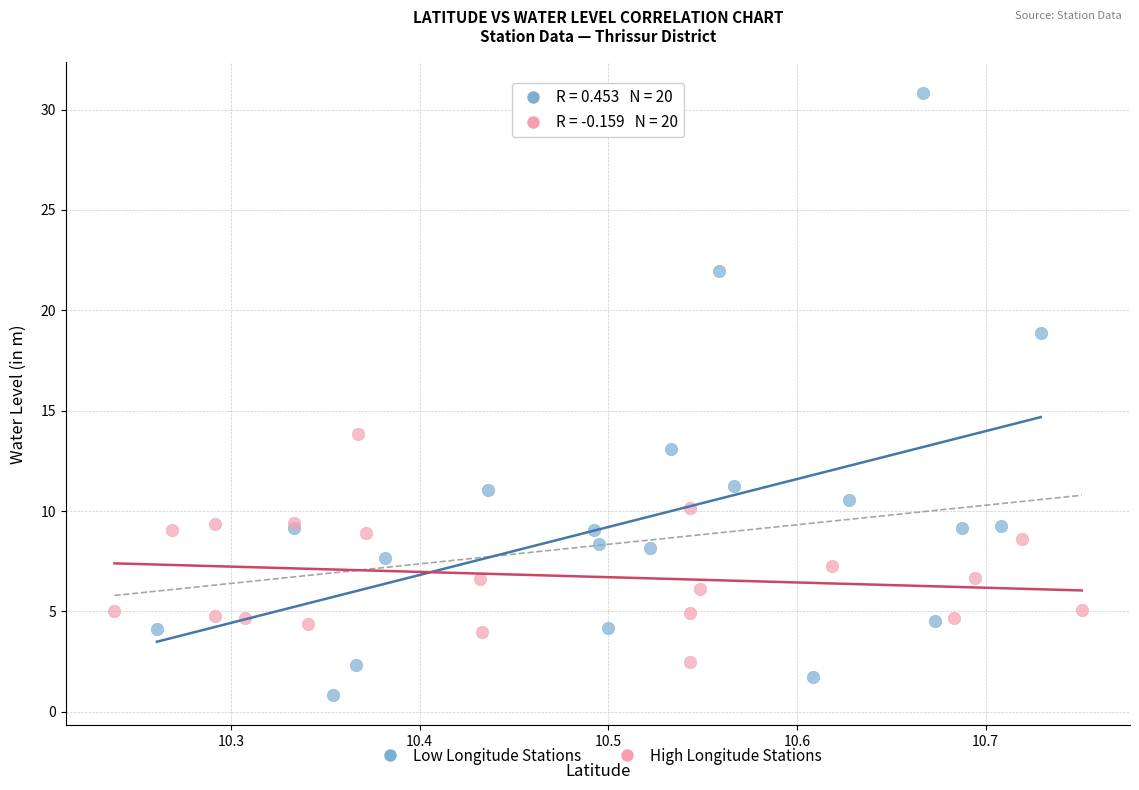

Which series contains the lowest Y value?

Low Longitude Stations